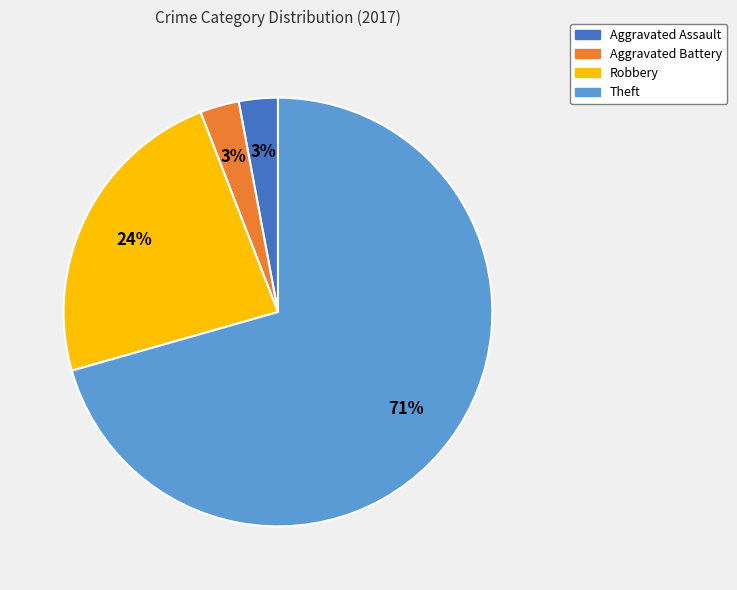

What percentage is the Aggravated Battery slice, to the nearest percent?

3%